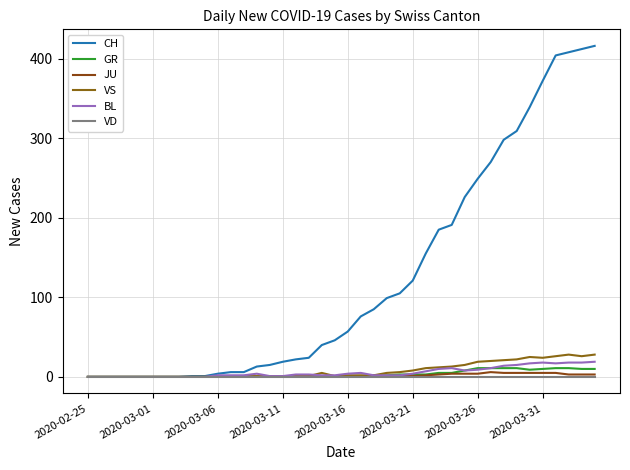

Which series has the widest spread of values?

CH